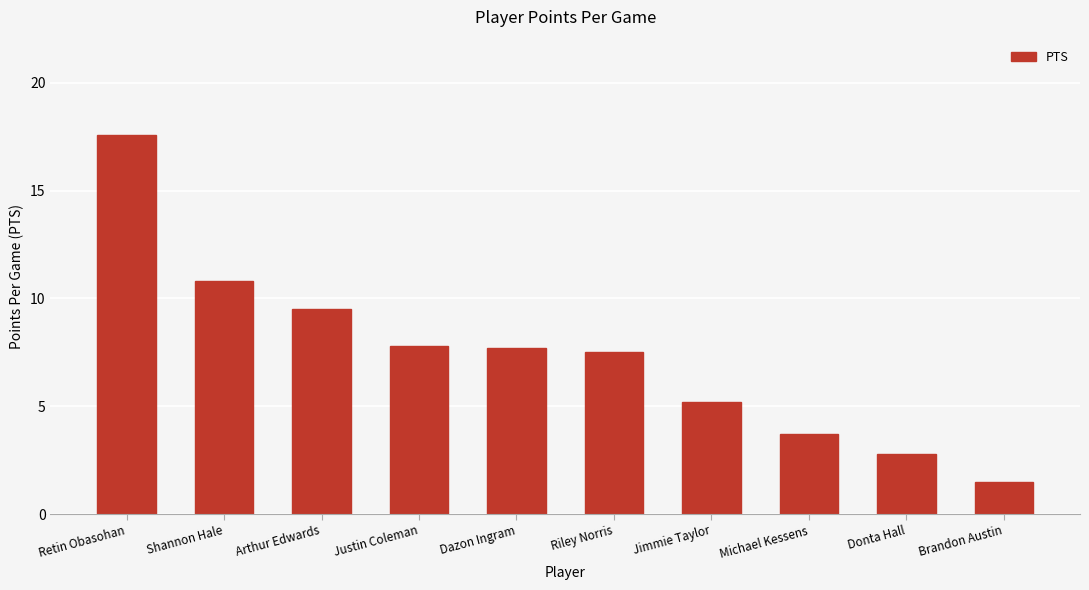

What is the label of the 5th bar from the left?

Dazon Ingram